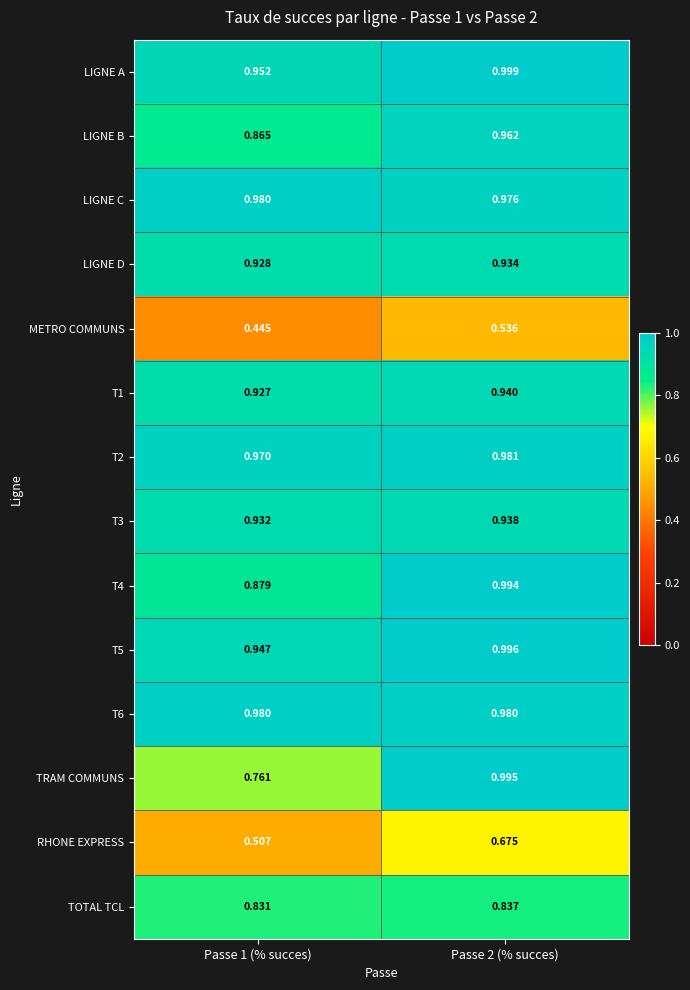

Is the value of T3 at Passe 1 (% succes) greater than the value of T2 at Passe 2 (% succes)?

No